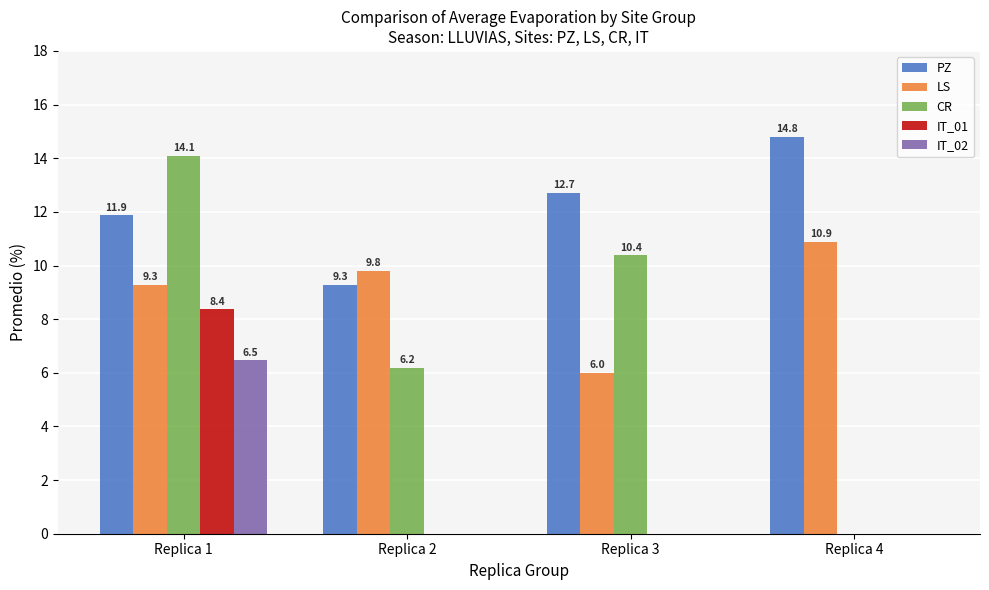

Between Replica 1 and Replica 3, which series saw the biggest shift?

IT_01